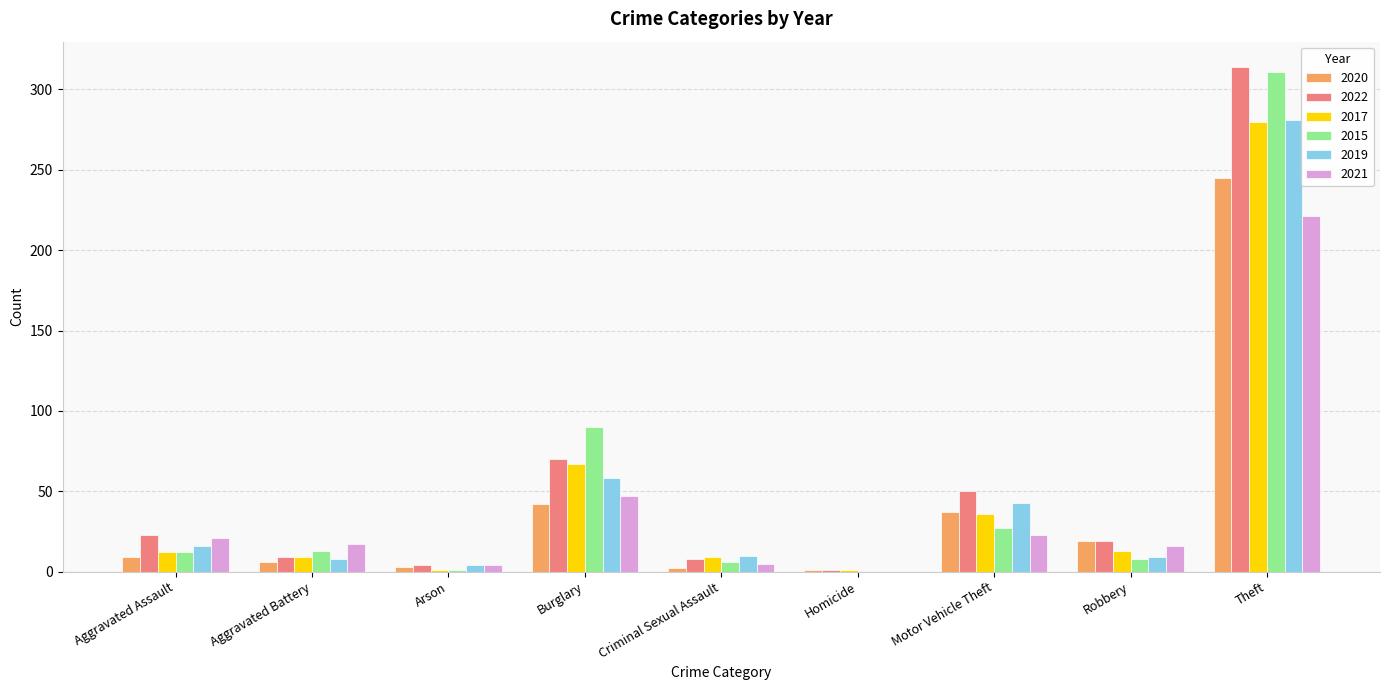

How many data points does each series have?

9